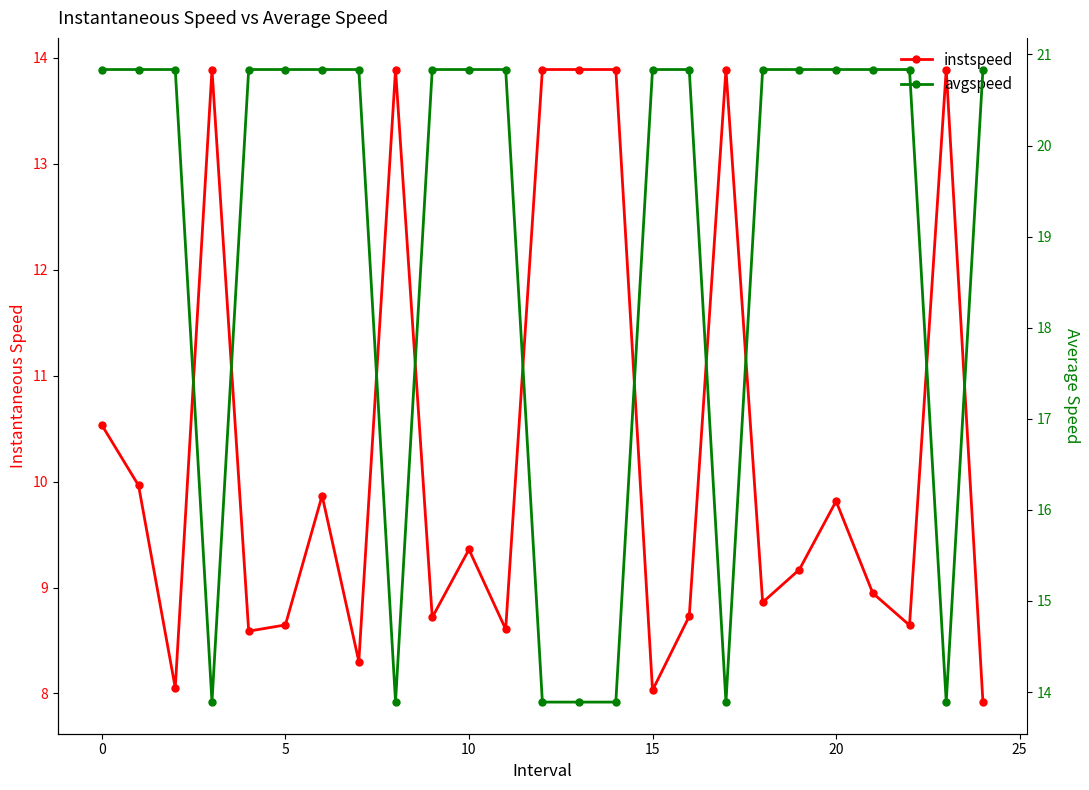

True or false: avgspeed and instspeed cross at least once.

False